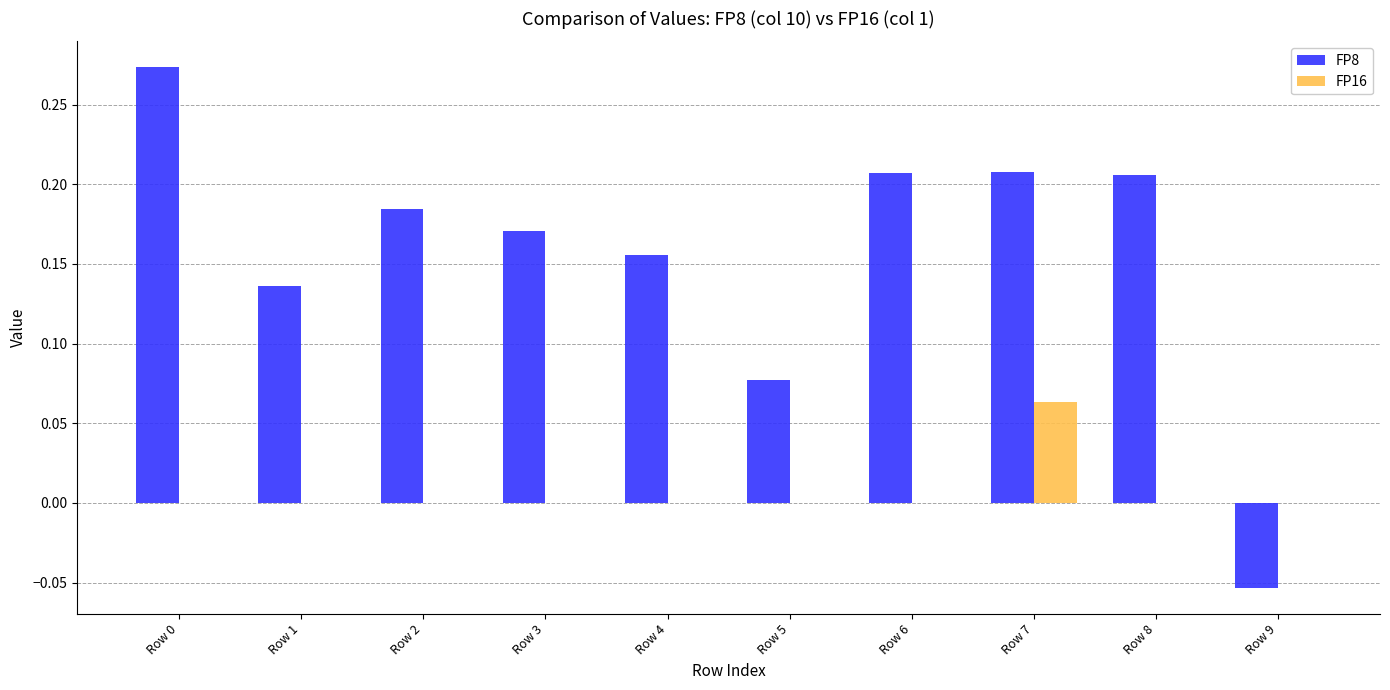

Are the bars horizontal?

No